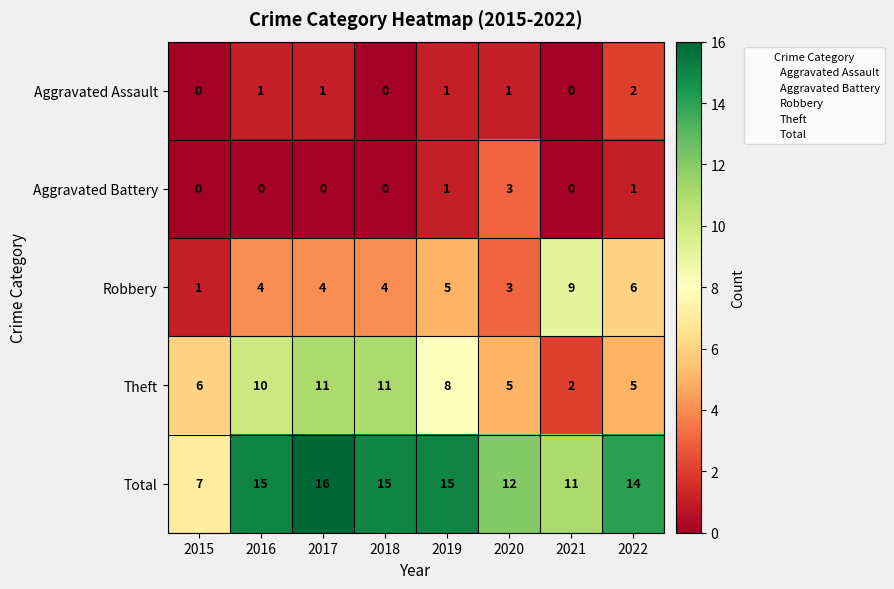

Between 2015 and 2016, which series saw the biggest shift?

Total